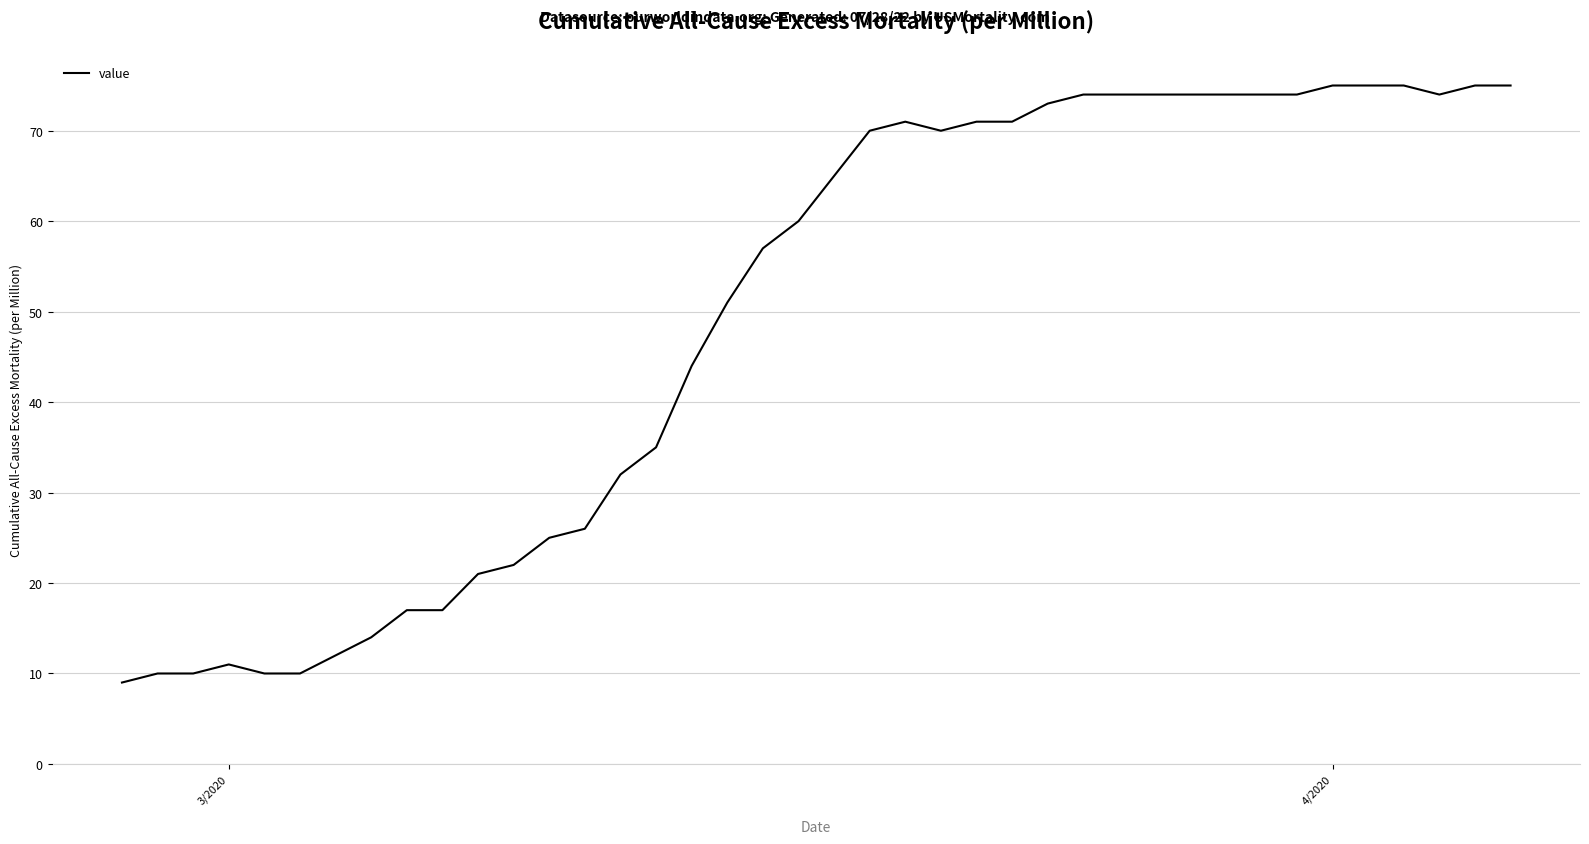

Does the chart have visible grid lines?

Yes